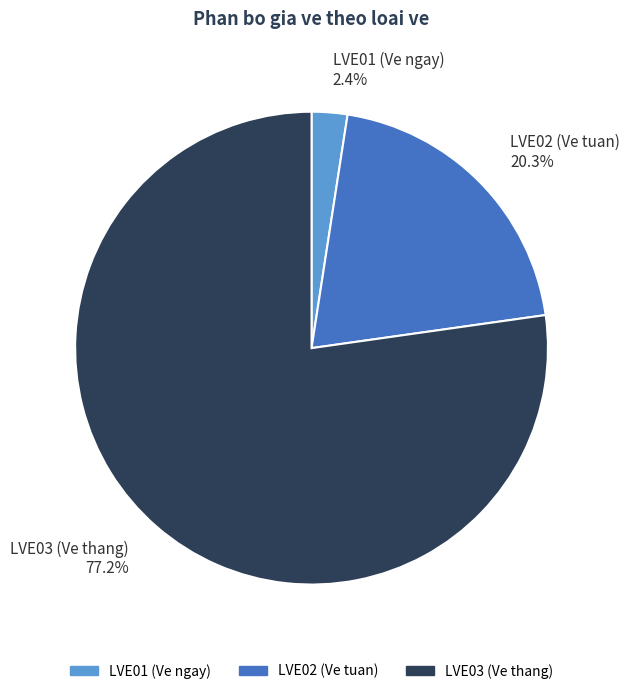

What is the smallest slice in the pie chart?

LVE01 (Ve ngay)